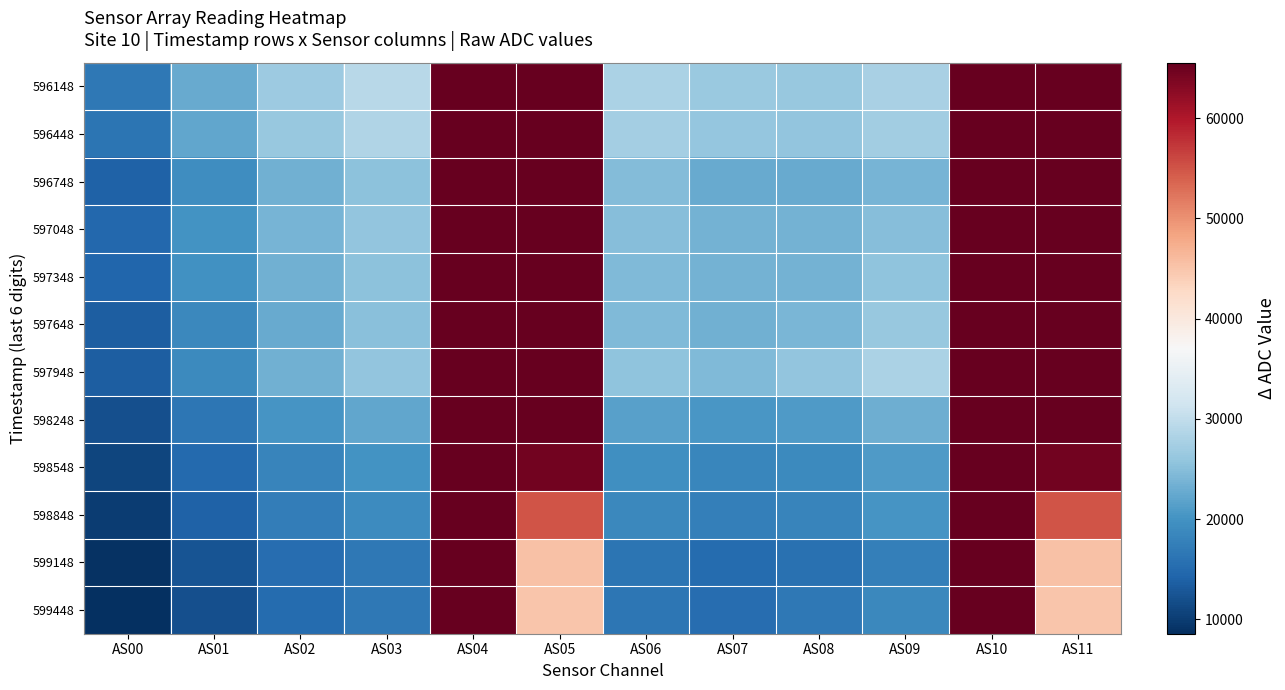

What is the difference between the highest and lowest values at AS09?

10565